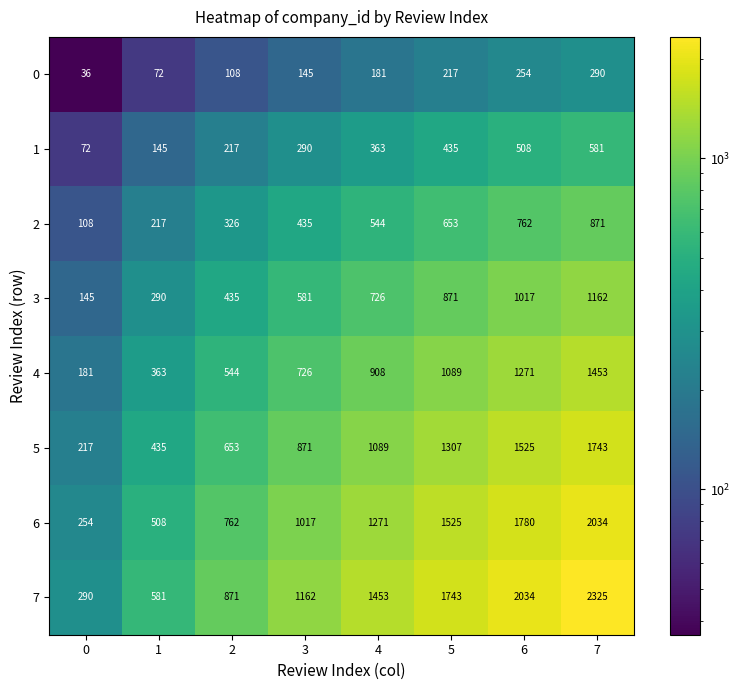

List the series in order of their peak value, lowest first.

0, 1, 2, 3, 4, 5, 6, 7